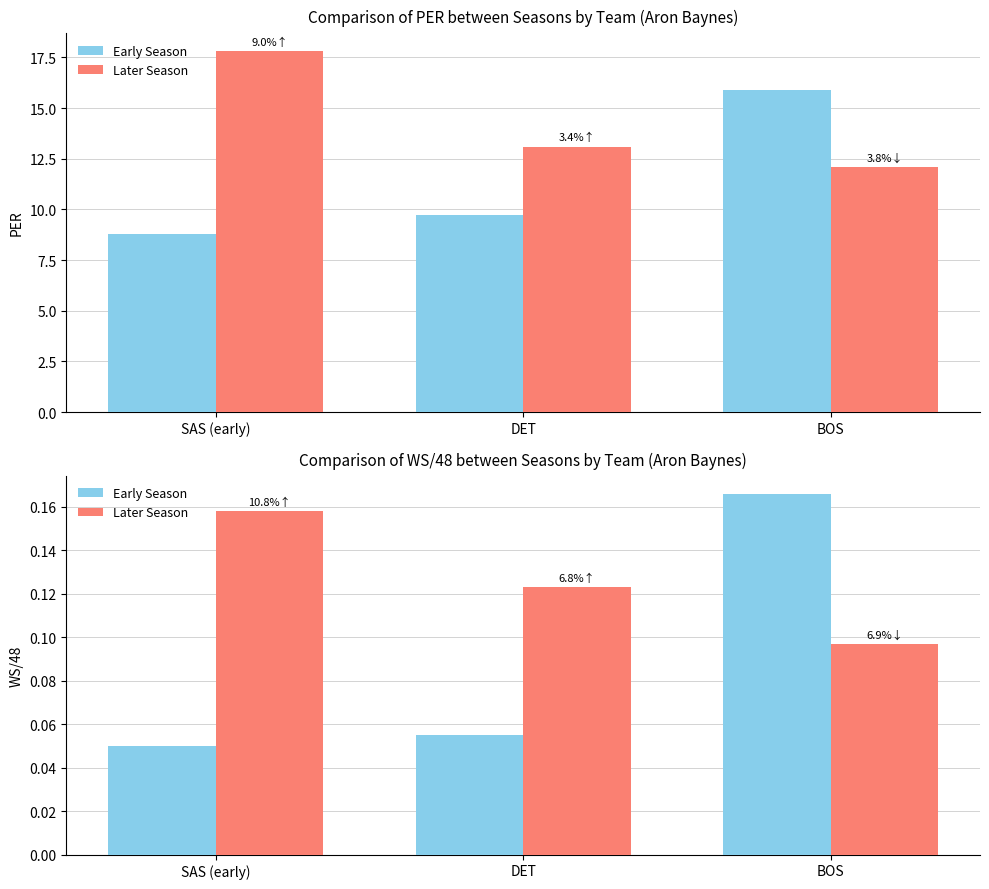

Is it true that Early Season equals 0.1 at DET?

True